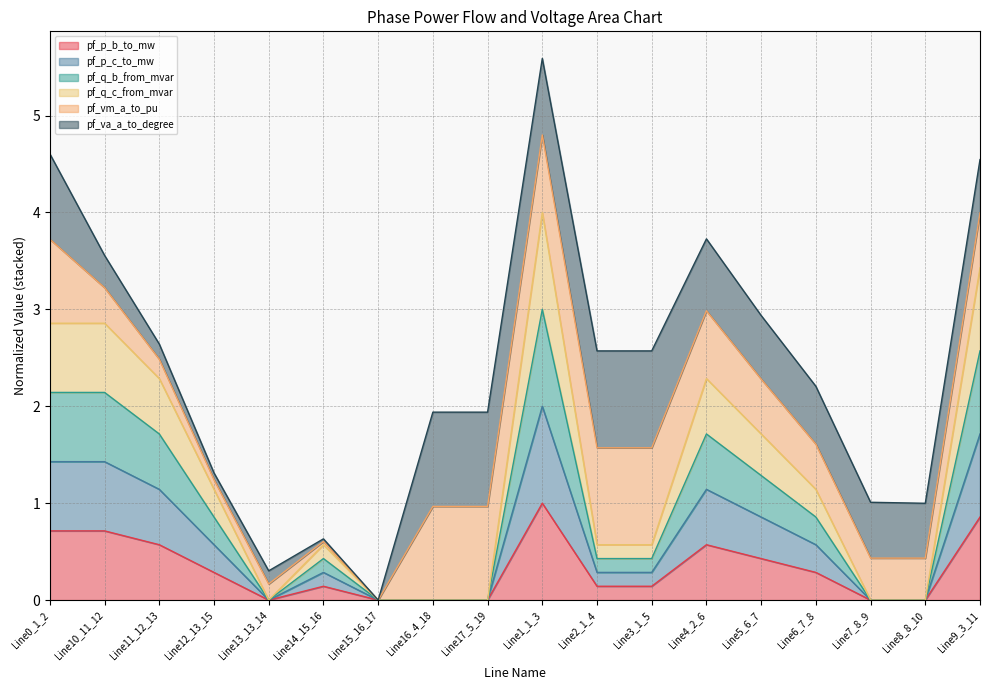

True or false: pf_p_b_to_mw and pf_q_c_from_mvar intersect in this chart.

False